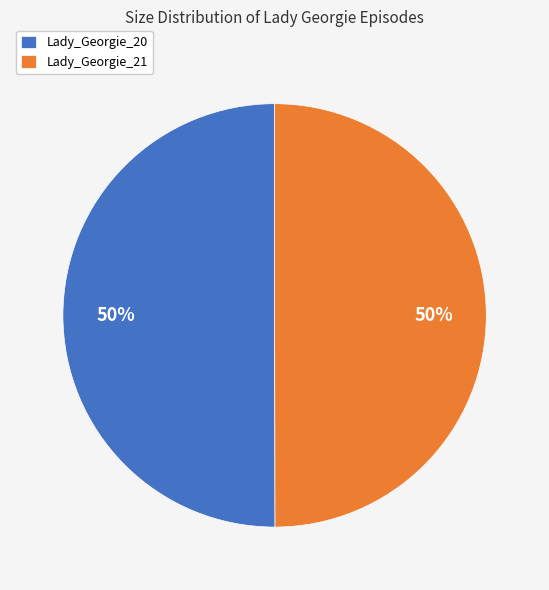

Approximately how many times larger is the value at Lady_Georgie_20 compared to Lady_Georgie_21?

1.0